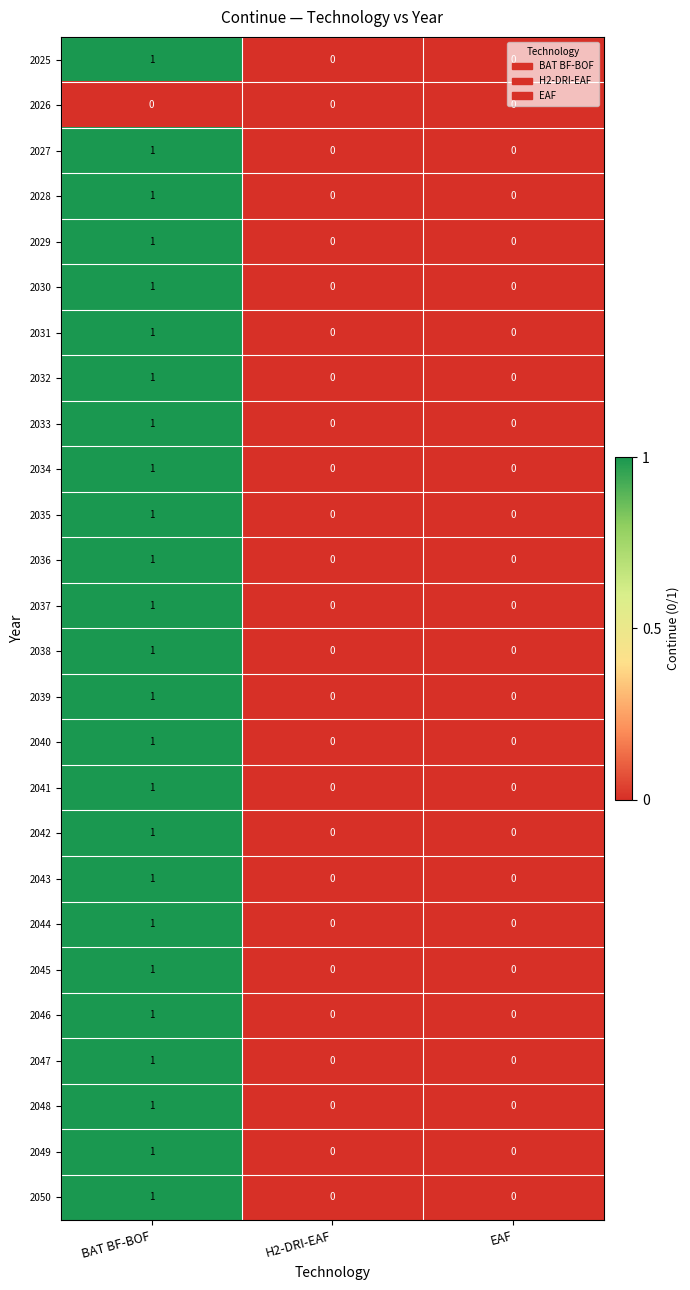

The 2042 series shows 0 at BAT BF-BOF. True or false?

False